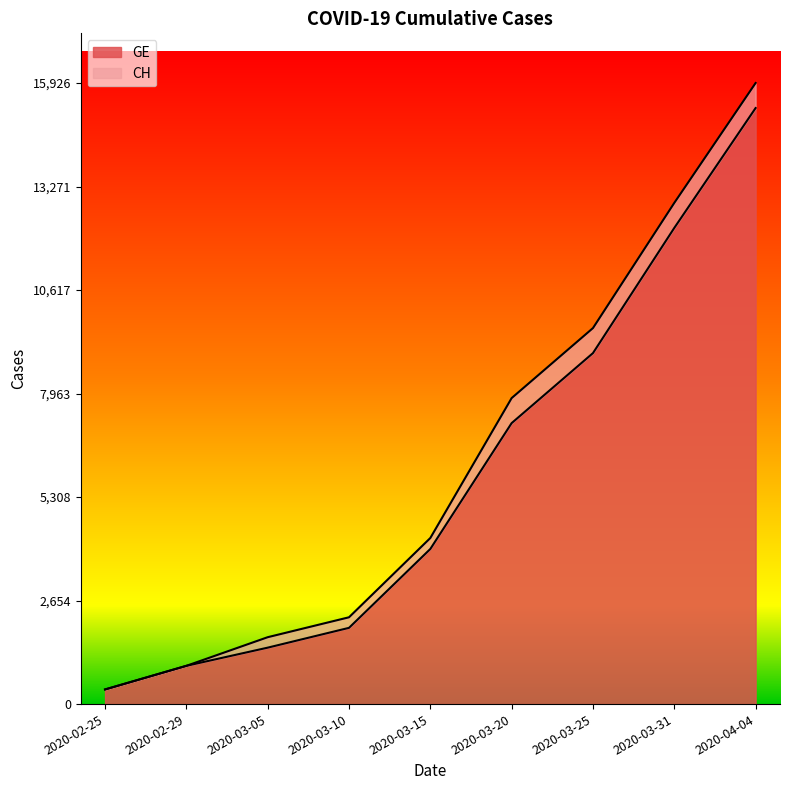

At which label does CH first exceed 4259?

2020-03-20